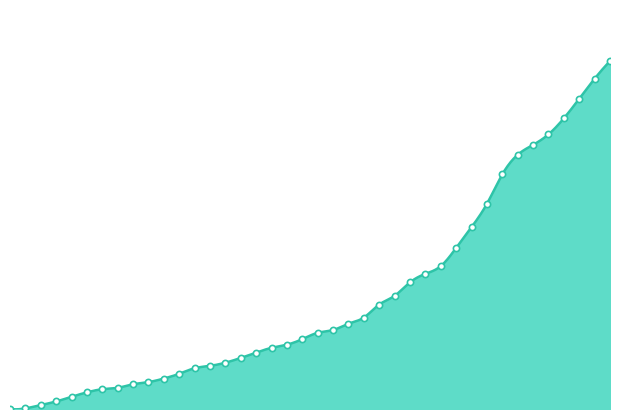

What is the total value across all series at 2020-06-18?

524